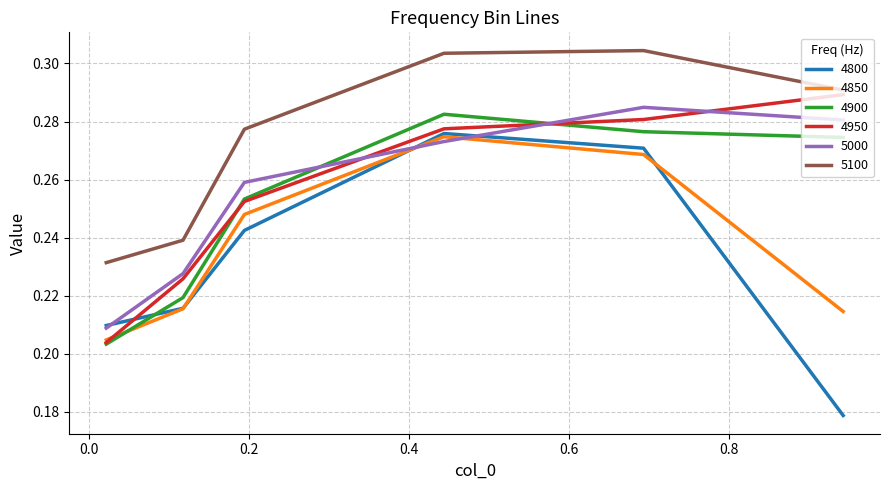

Which series ends up on top after the final intersection of 4850 and 4950?

4950